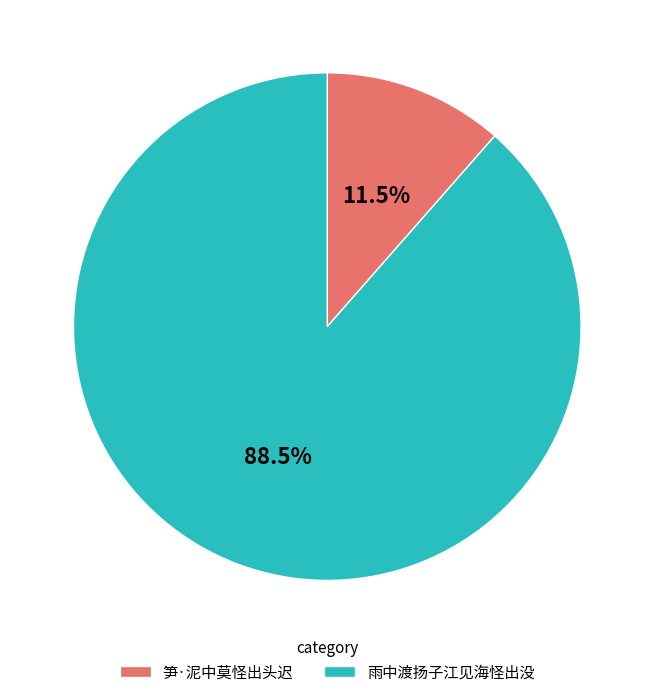

Approximately how many times larger is the value at 雨中渡扬子江见海怪出没 compared to 笋·泥中莫怪出头迟?

7.7